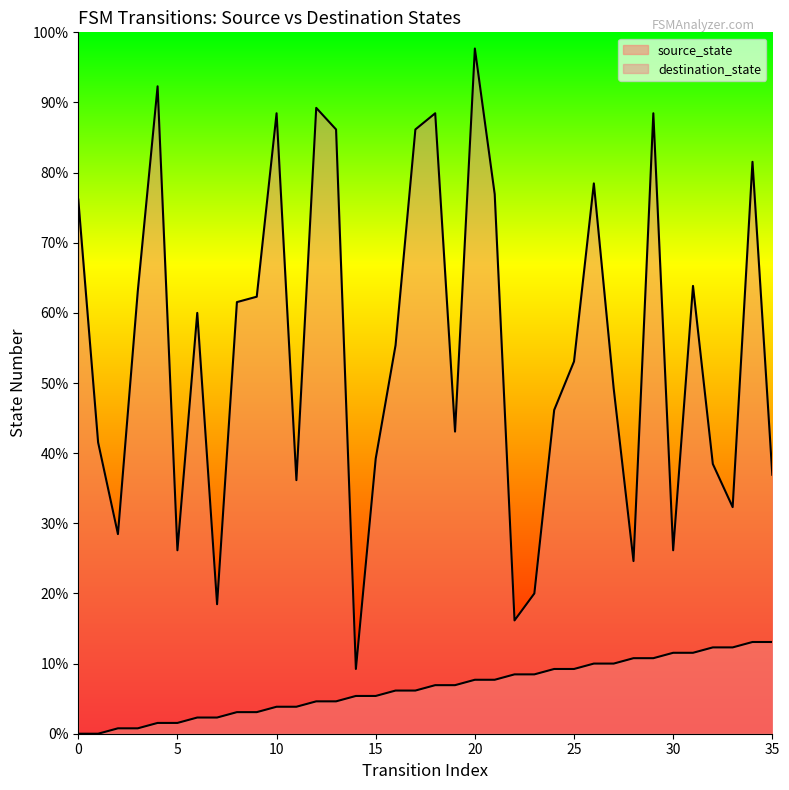

Between 24 and 3, which is larger?

24